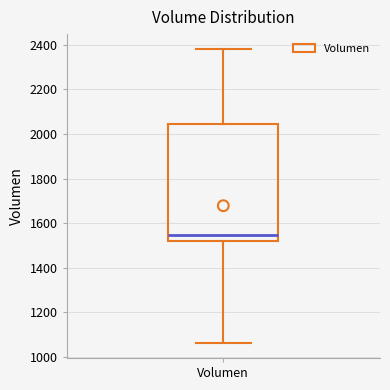

Transcribe this box plot: give where the median line is, the range the box spans, and where the two whiskers end, as read against the y-axis. The values are not printed on the chart, so give them approximately, as read against the axis.

median 1540, box 1520 to 2040, whiskers 1060 to 2380